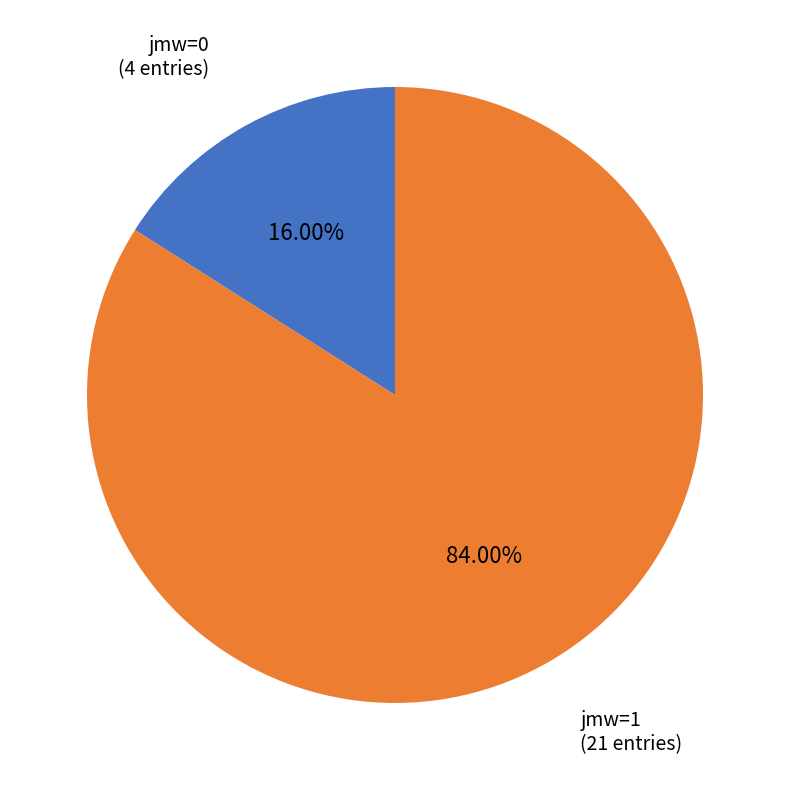

To the nearest percent, what is the combined percentage of jmw=0 and jmw=1?

100%